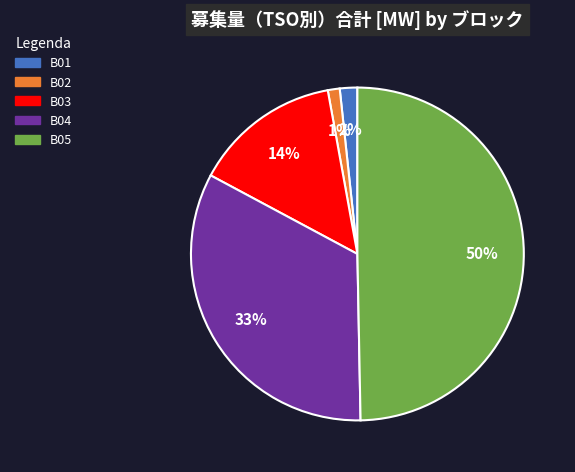

True or false: B05 accounts for 57% of the total.

False